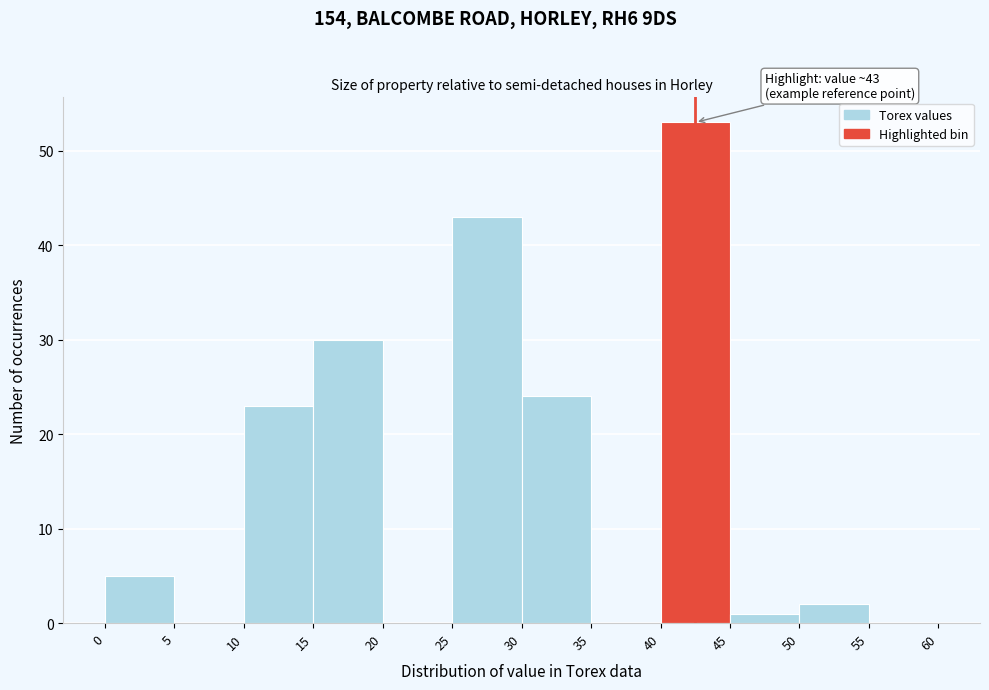

Over which range of the x-axis is the bar tallest?

40 to 45